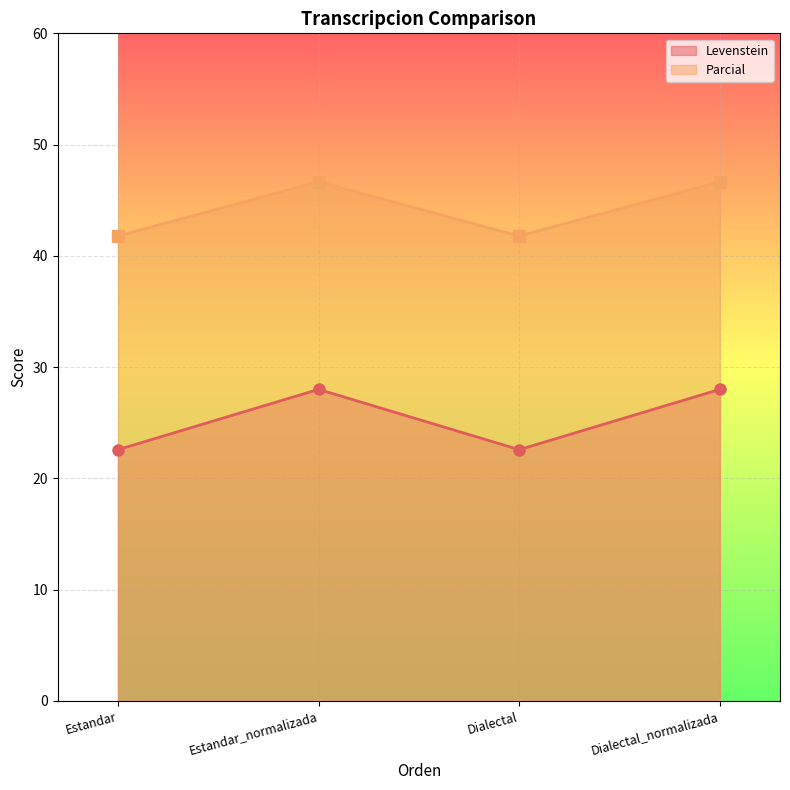

How many data points in Levenstein are less than 28?

2